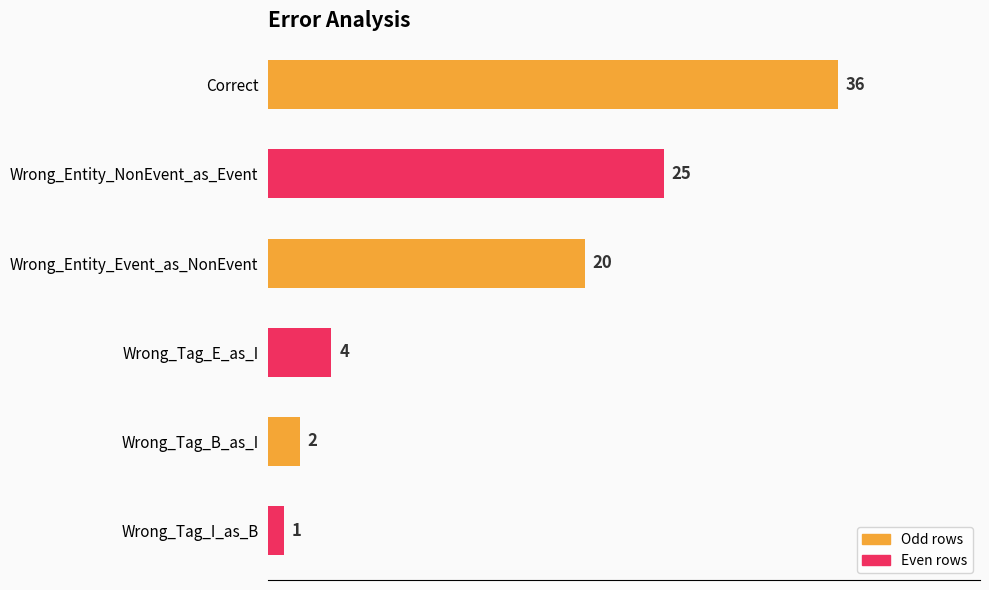

What is the sum of all values?

88